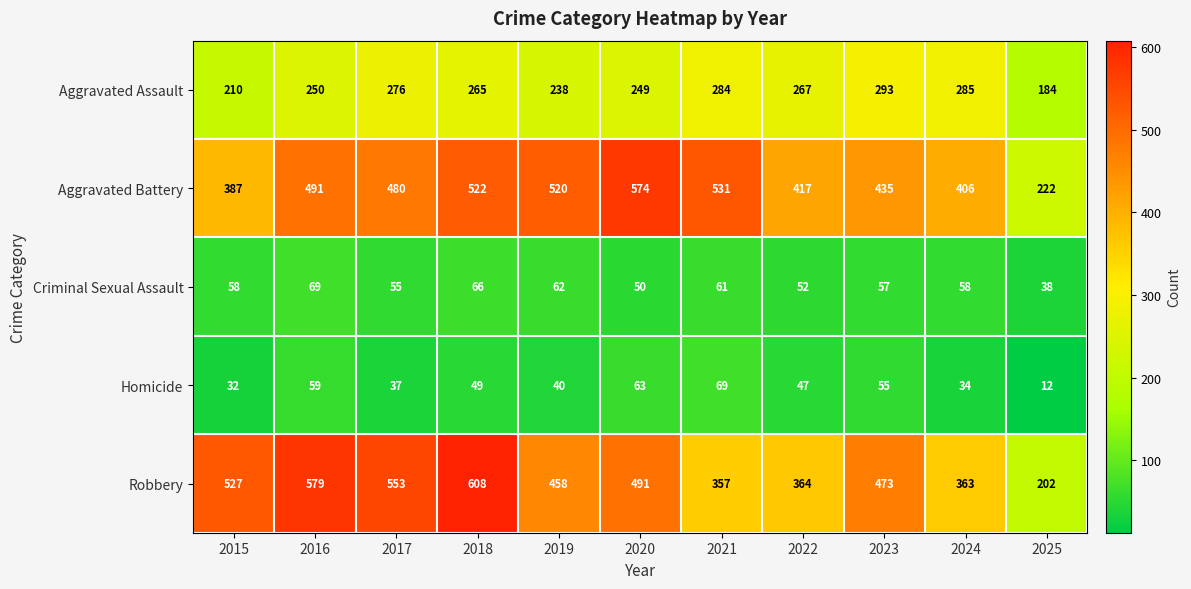

Is the value of Criminal Sexual Assault at 2025 greater than the value of Aggravated Battery at 2021?

No